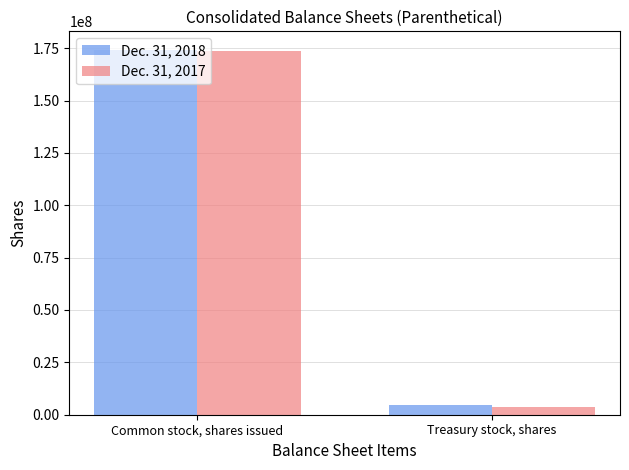

Reading right to left, list all the values displayed in this chart.

Dec. 31, 2018: Treasury stock, shares=4822069	Common stock, shares issued=174321171
Dec. 31, 2017: Treasury stock, shares=3608132	Common stock, shares issued=173796743